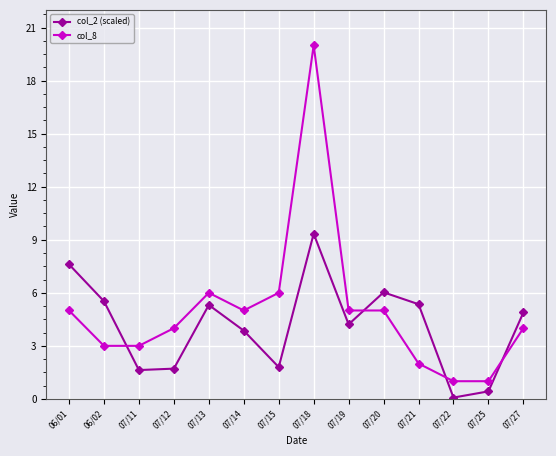

In col_2 (scaled), how many points are lower than both neighbors (excluding endpoints)?

4